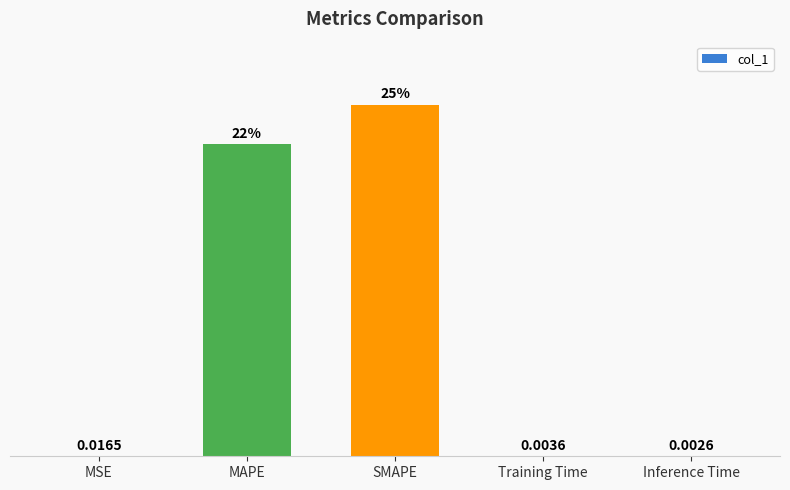

How many data points does each series have?

5